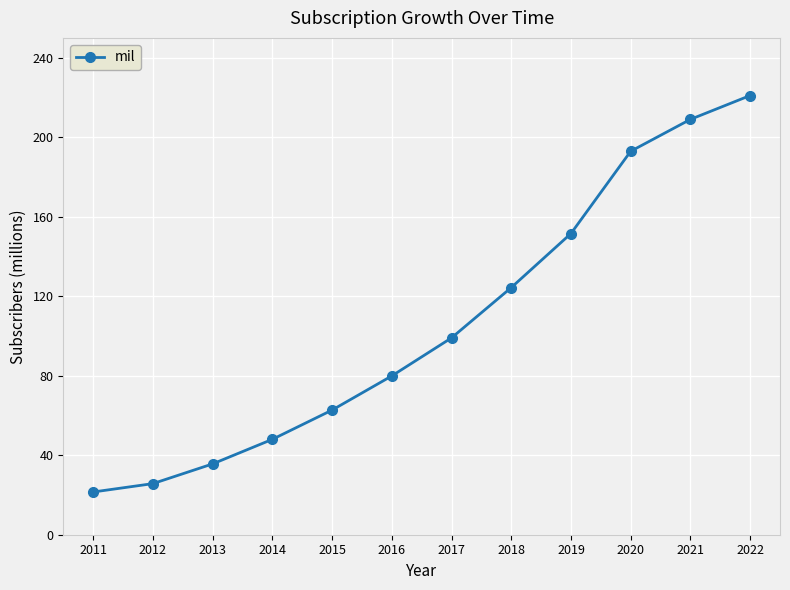

Approximately how many times larger is the value at 2016 compared to 2014?

1.7